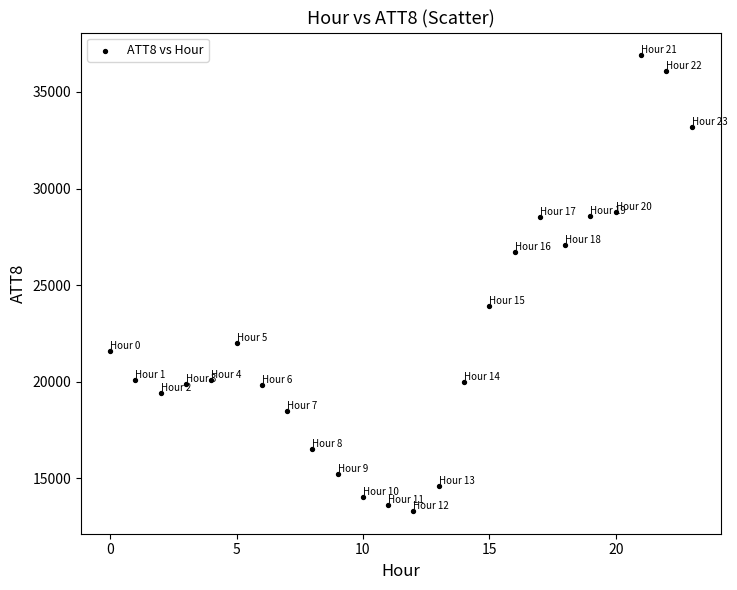

What Y value in the scatter plot is closest to 25100?

23900